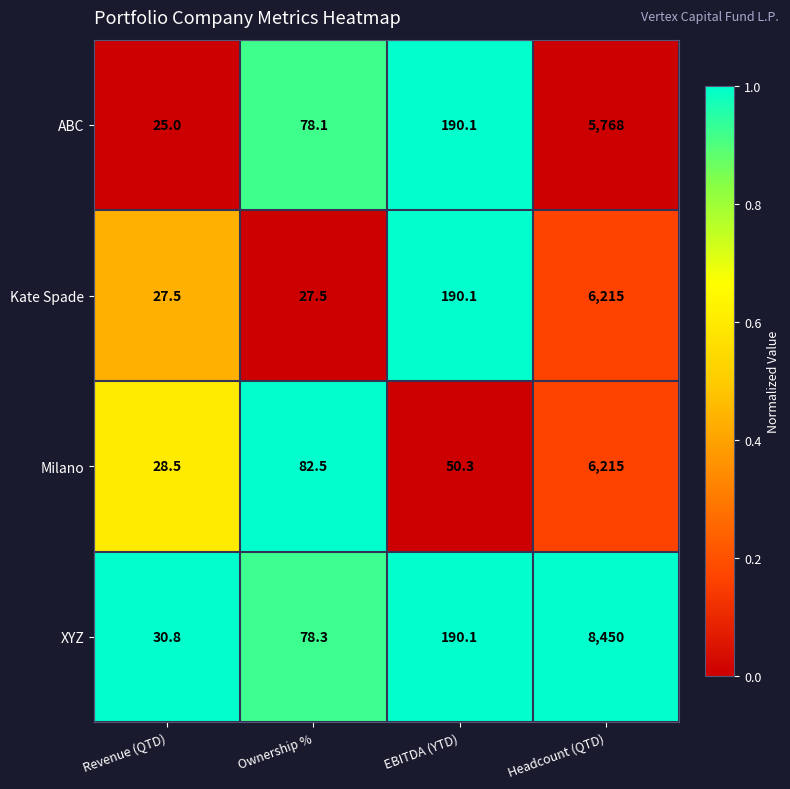

The ABC series shows 5768.0 at Headcount (QTD). True or false?

True